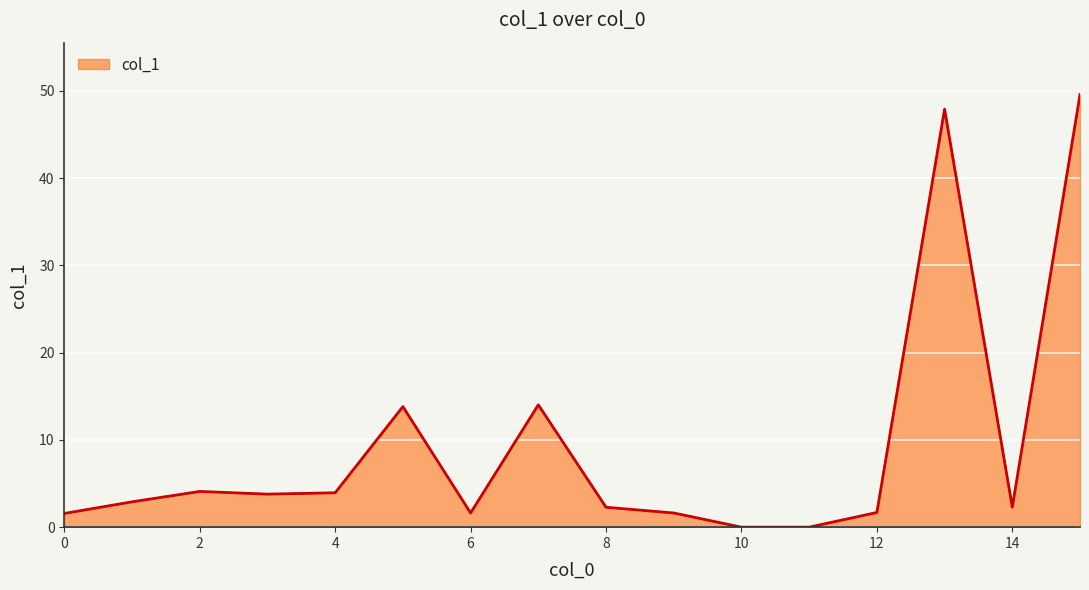

At which label is the value closest to 24?

7